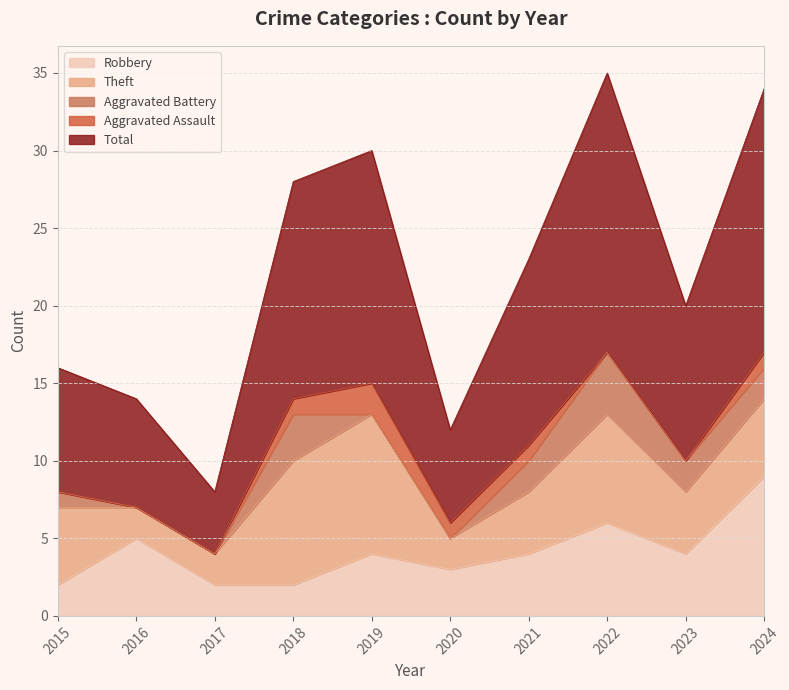

Where is the first local minimum for Theft?

2020